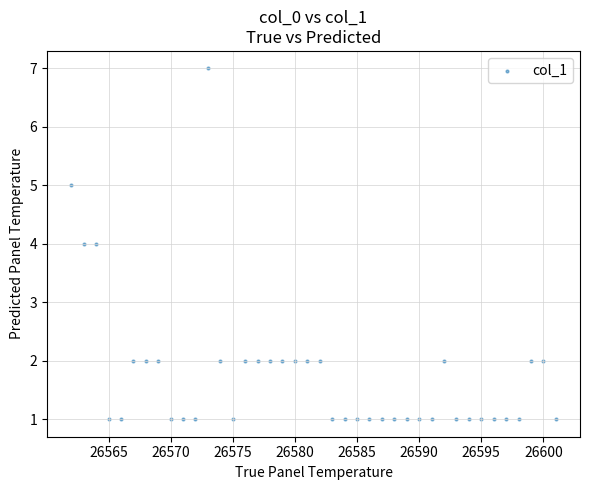

What is the range of Y values (max minus min)?

6